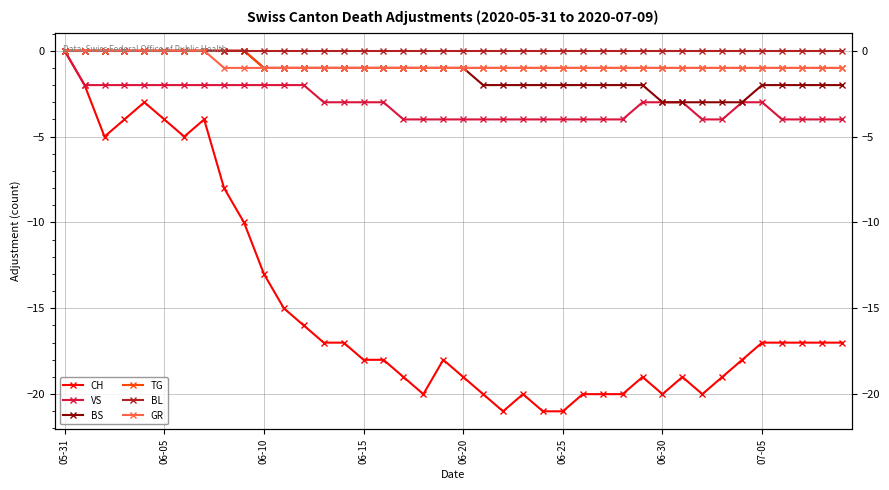

True or false: BL has a value of 0 at 38.

True